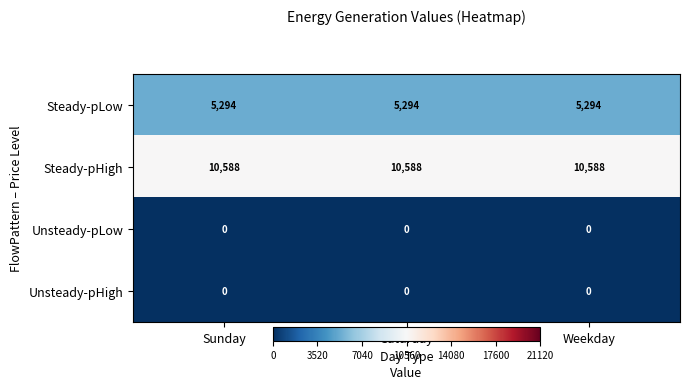

What is the greatest value displayed?

10588